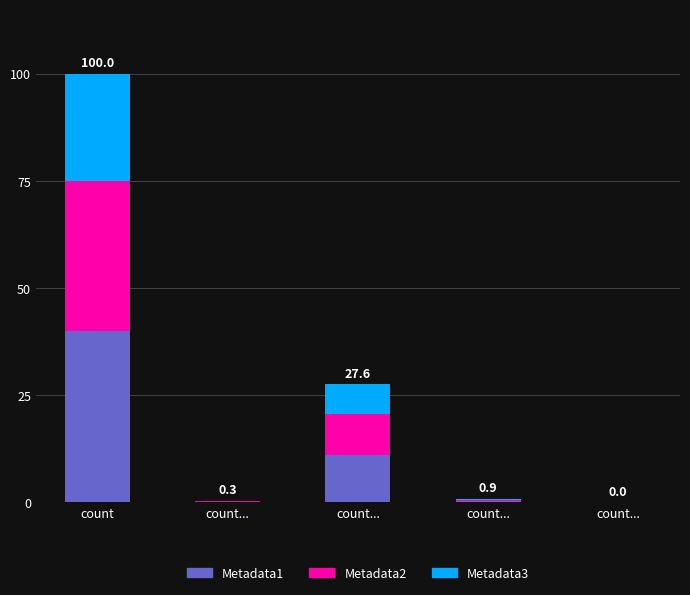

Rank the series at count... from lowest to highest value.

Metadata3, Metadata2, Metadata1